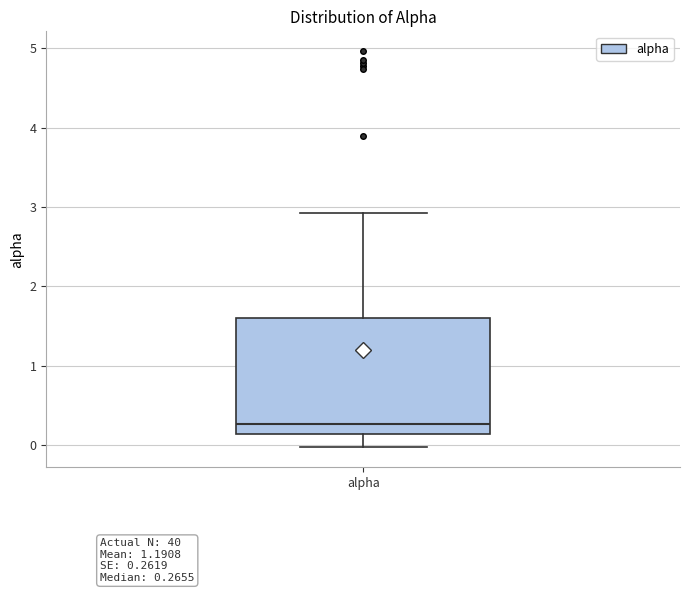

Read this box plot against the y-axis: the position of the median line, the range covered by the box, and the ends of both whiskers. The values are not printed on the chart, so give them approximately, as read against the axis.

median 0.3, box 0.1 to 1.6, whiskers 0.0 to 2.9